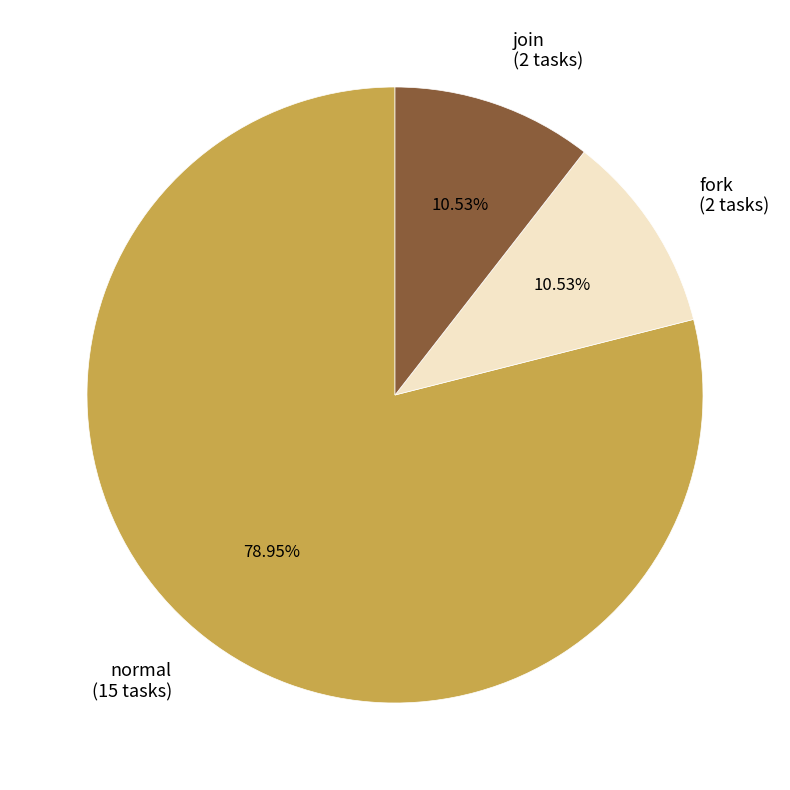

What is the ratio of the value at normal (15 tasks) to the value at fork (2 tasks)?

7.5